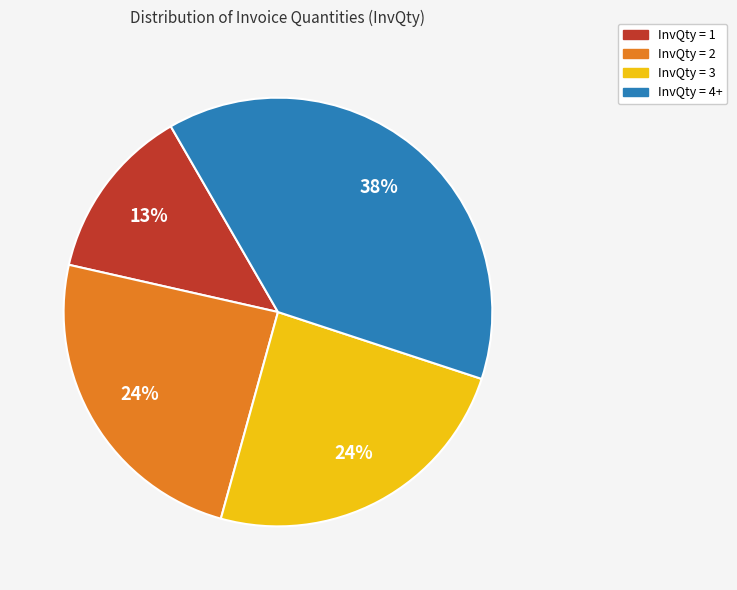

To the nearest percent, what portion does InvQty = 1 represent?

13%